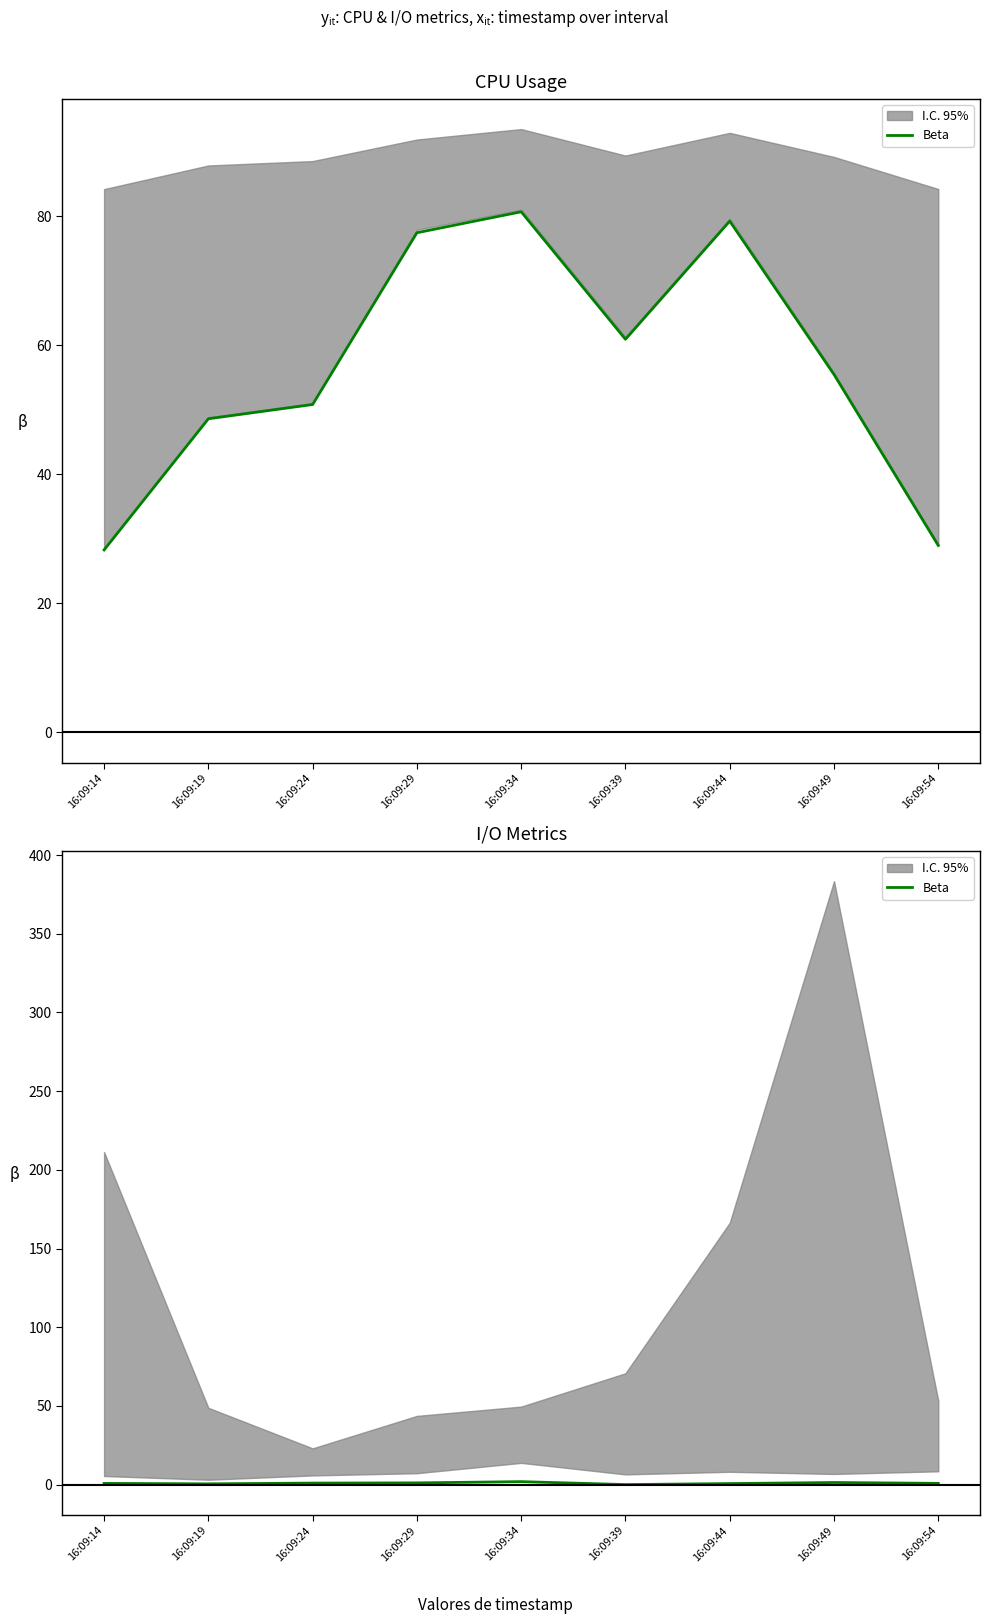

Rank the categories by value from highest to lowest.

16:09:34, 16:09:49, 16:09:29, 16:09:24, 16:09:54, 16:09:14, 16:09:44, 16:09:19, 16:09:39